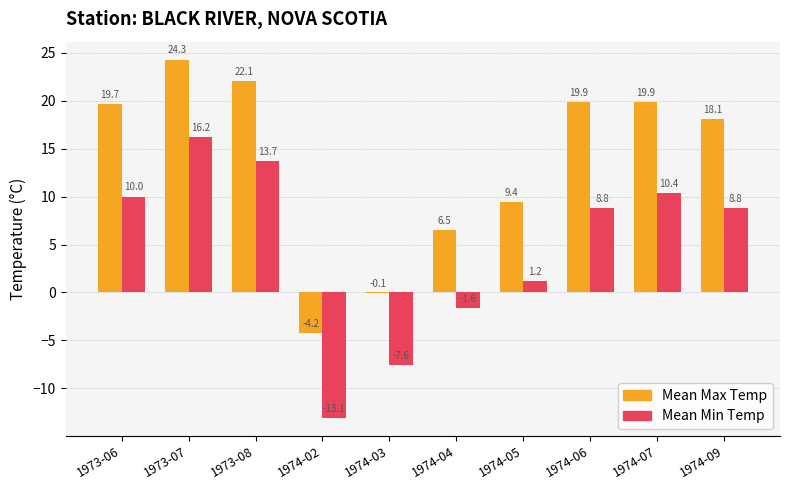

Which label corresponds to the largest value in the chart?

1973-07